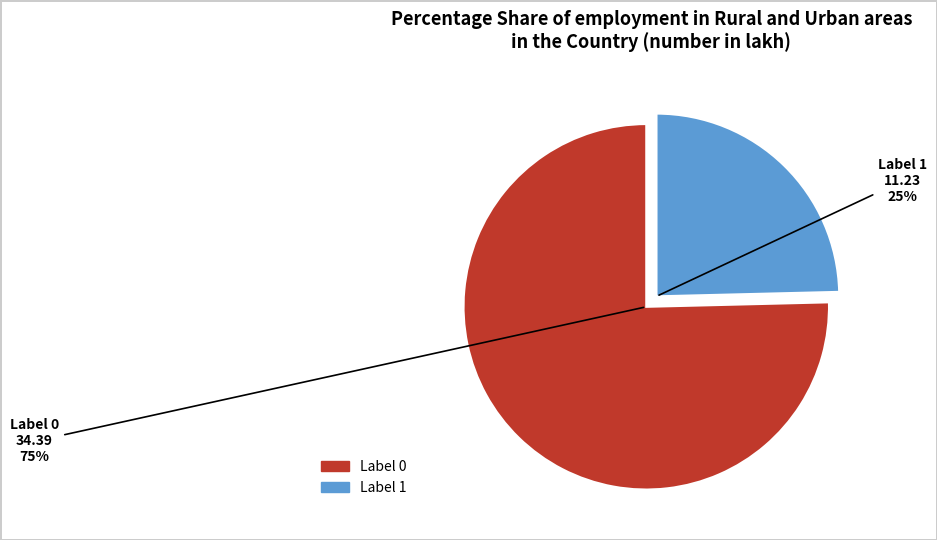

Is there any slice that represents more than half of the pie?

Yes